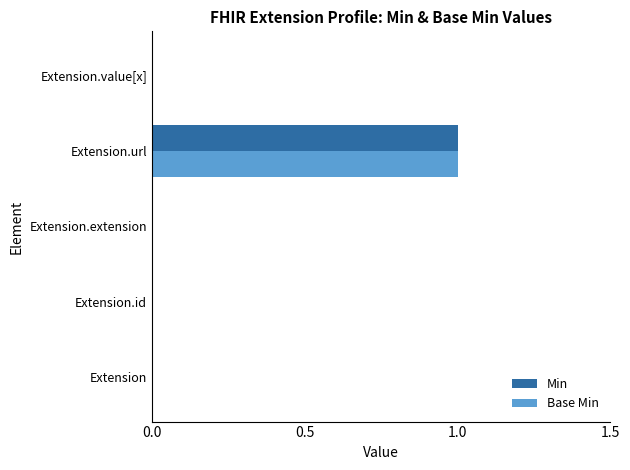

How many series are shown in this chart?

2